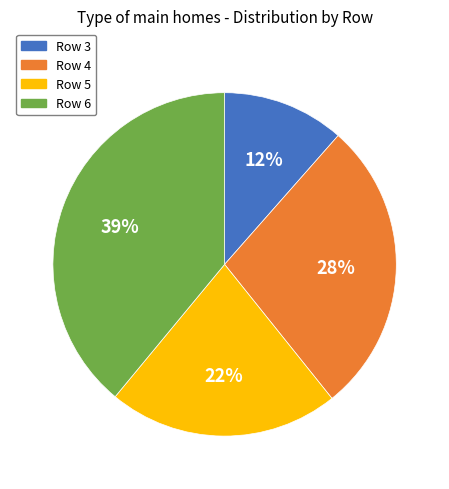

How many segments does this pie chart have?

4